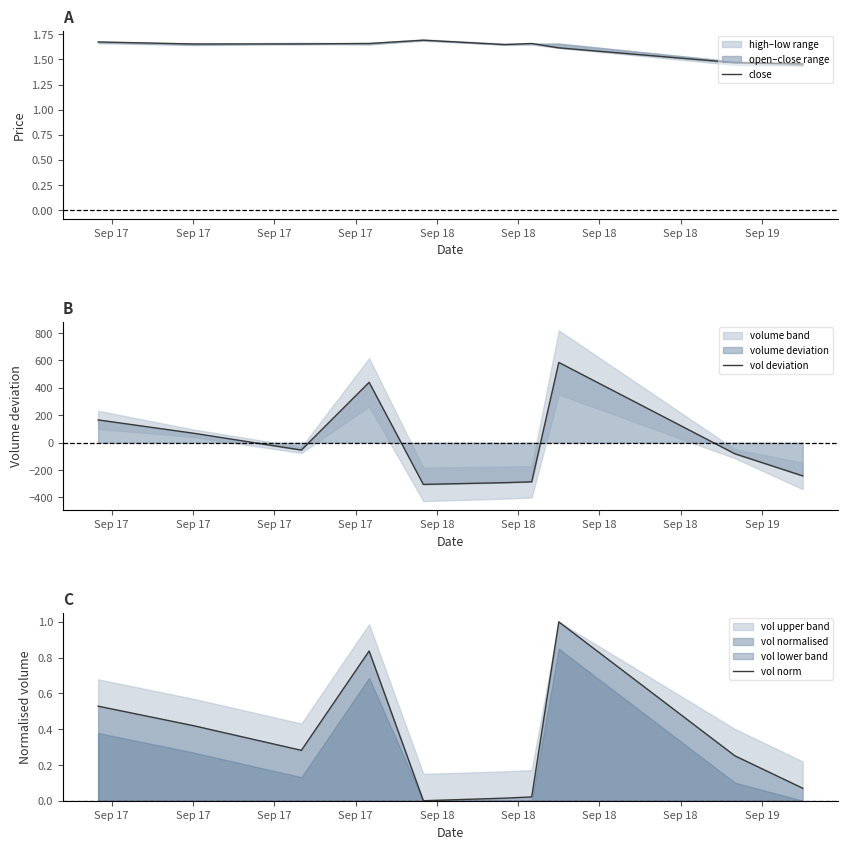

True or false: vol deviation and close cross at least once.

True